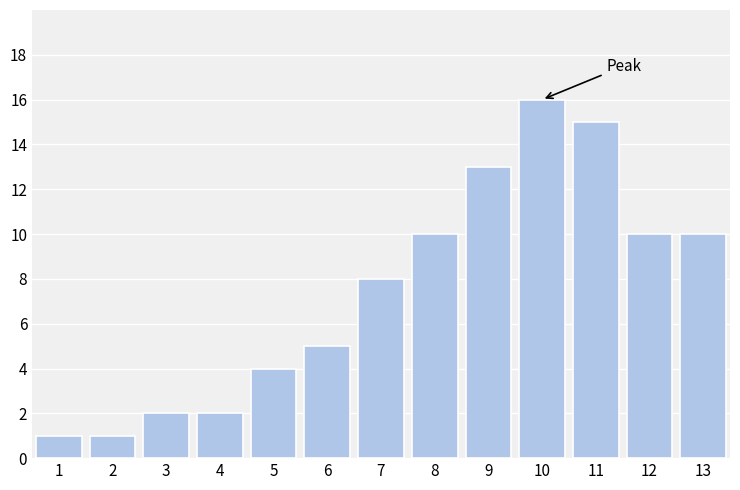

Reading left to right, what are all the values shown in this chart?

1	1	2	2	4	5	8	10	13	16	15	10	10